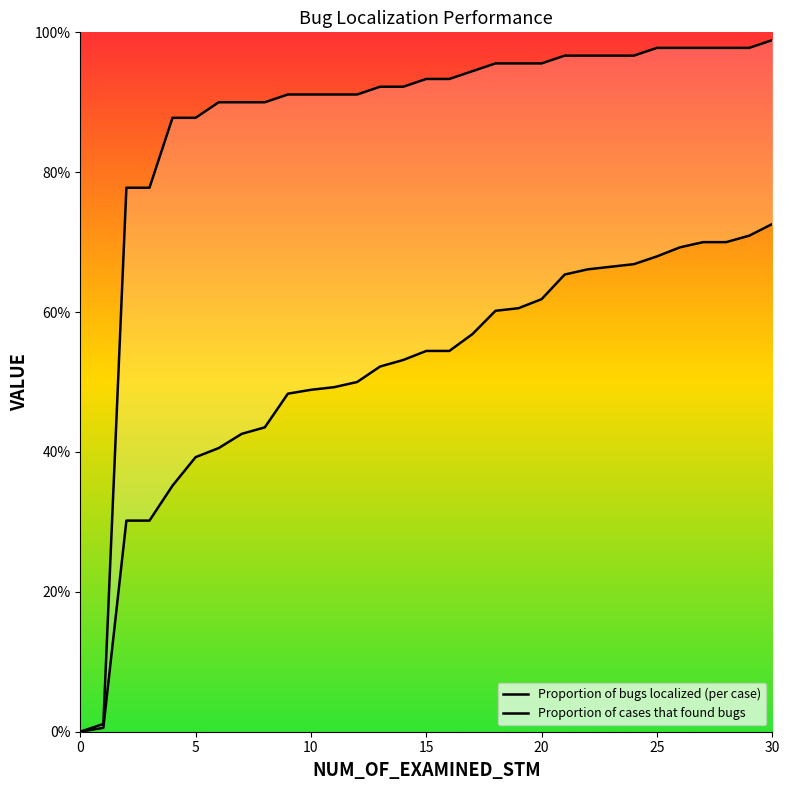

What is the difference between the highest and lowest values at 24?

0.3